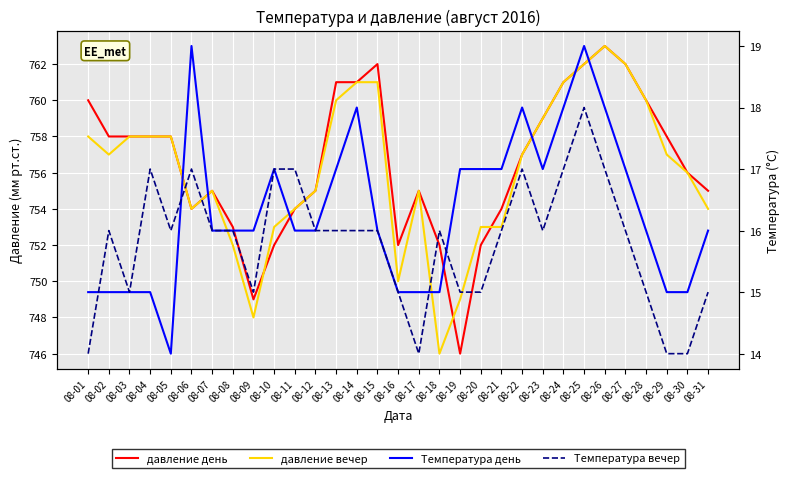

At which category does Температура вечер reach its first local peak?

08-02